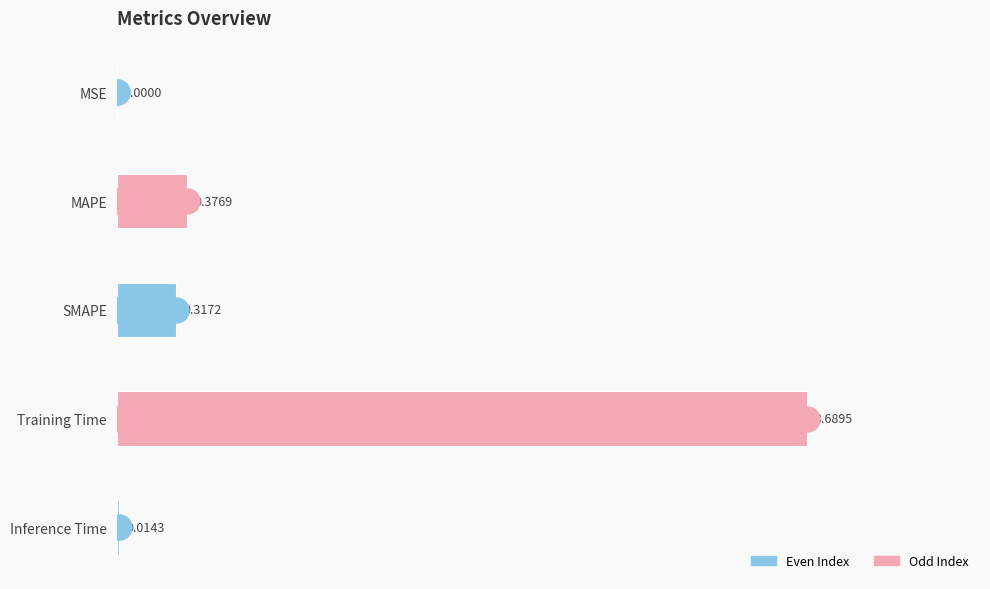

True or false: the data shows 0.1 at MAPE.

False